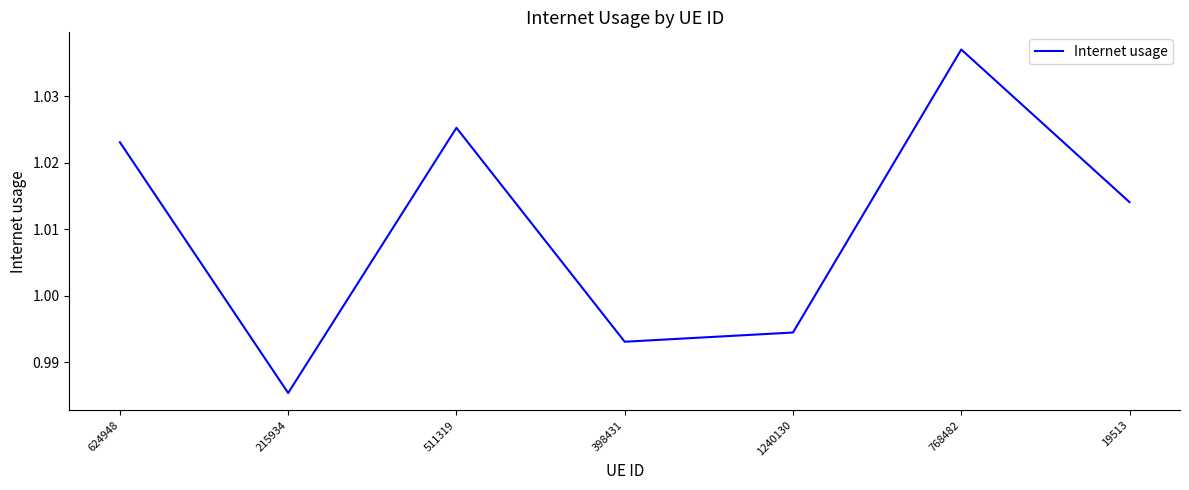

Rank the categories by value from highest to lowest.

768482, 511319, 624948, 19513, 1240130, 398431, 215934